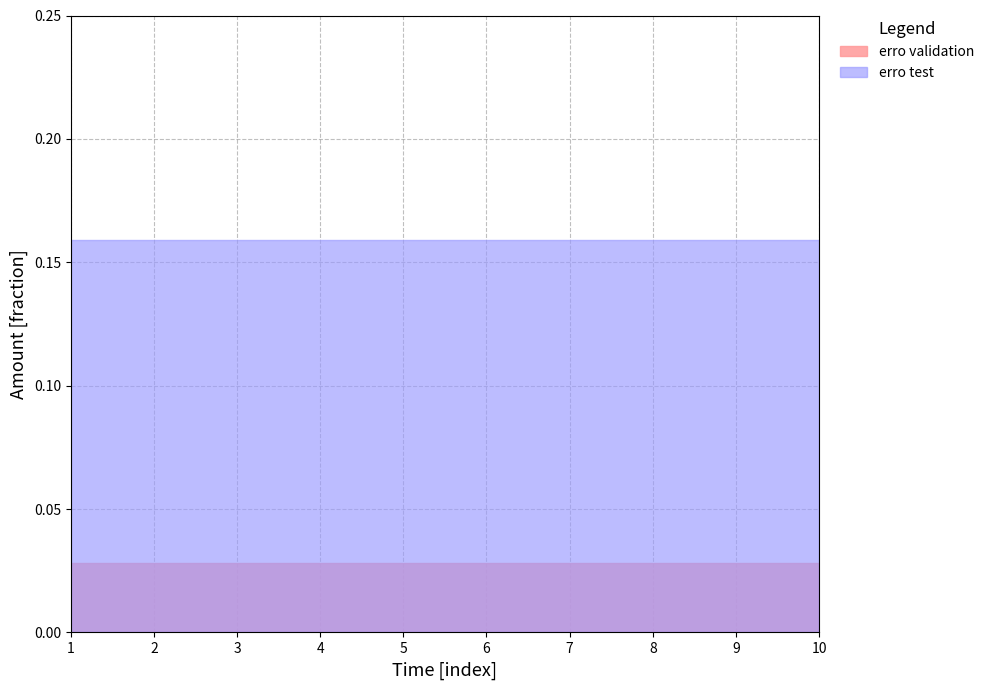

List the series in order of their overall mean, lowest first.

erro validation, erro test